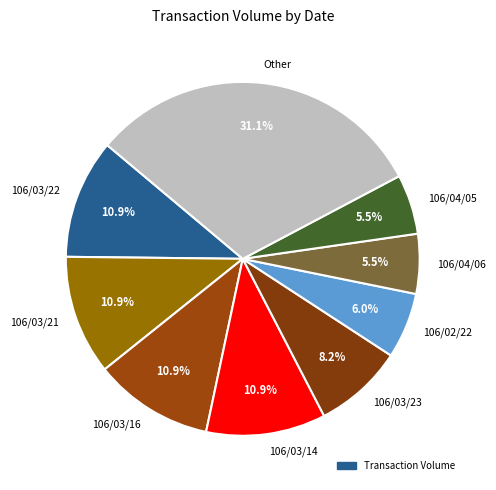

What portion of the pie excludes 106/03/21?

89.1%